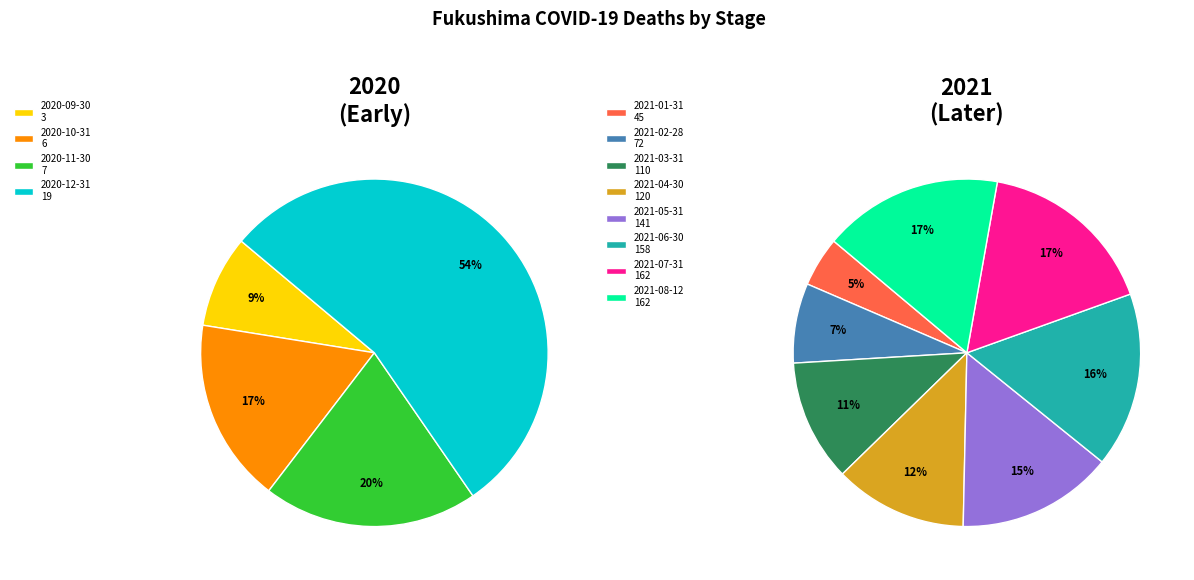

What is the change in value from 2021-02-28 to 2021-03-31?

+38